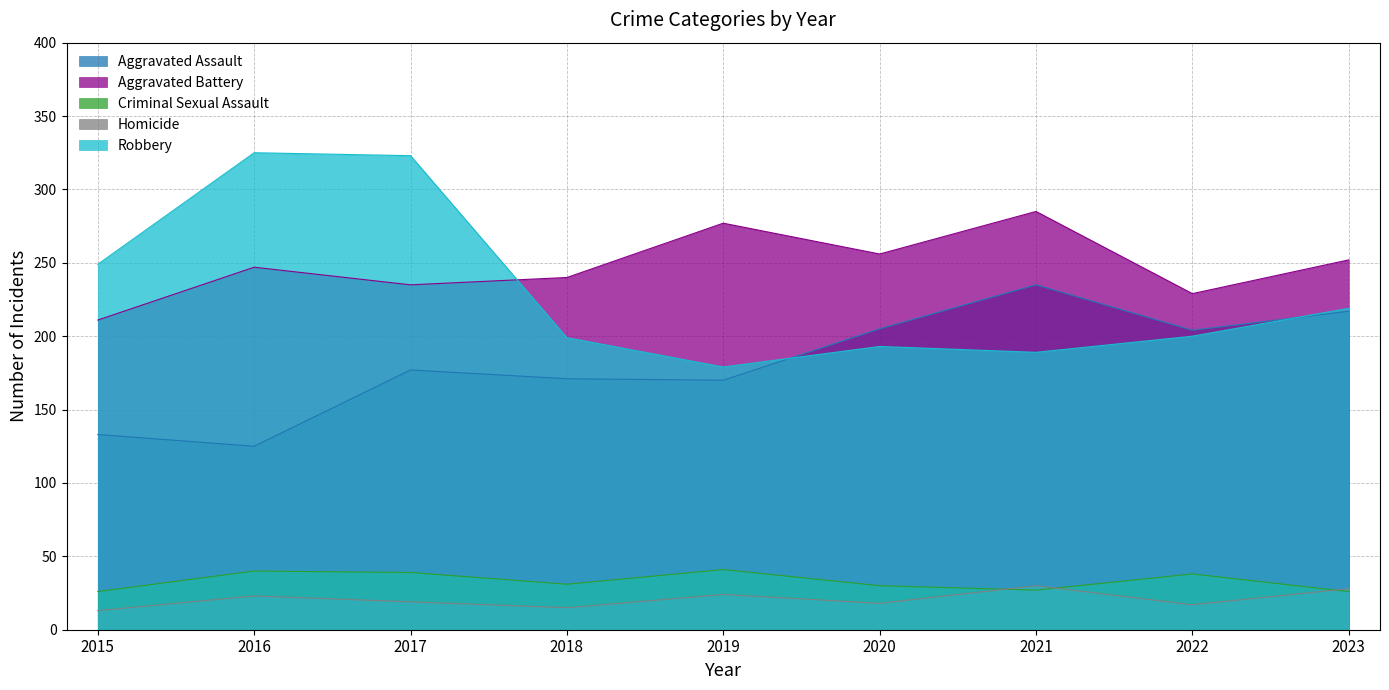

What is the value of the Aggravated Assault point at the 9th from the left?

217